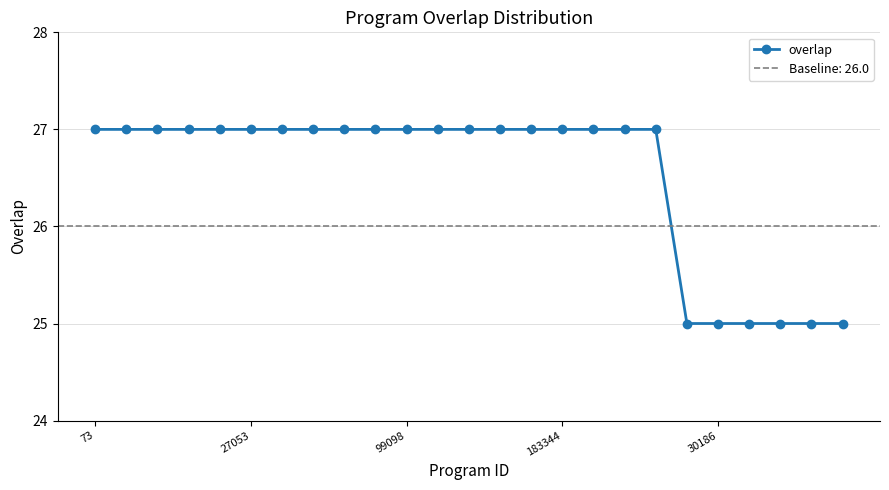

At which label is the value closest to 26?

73